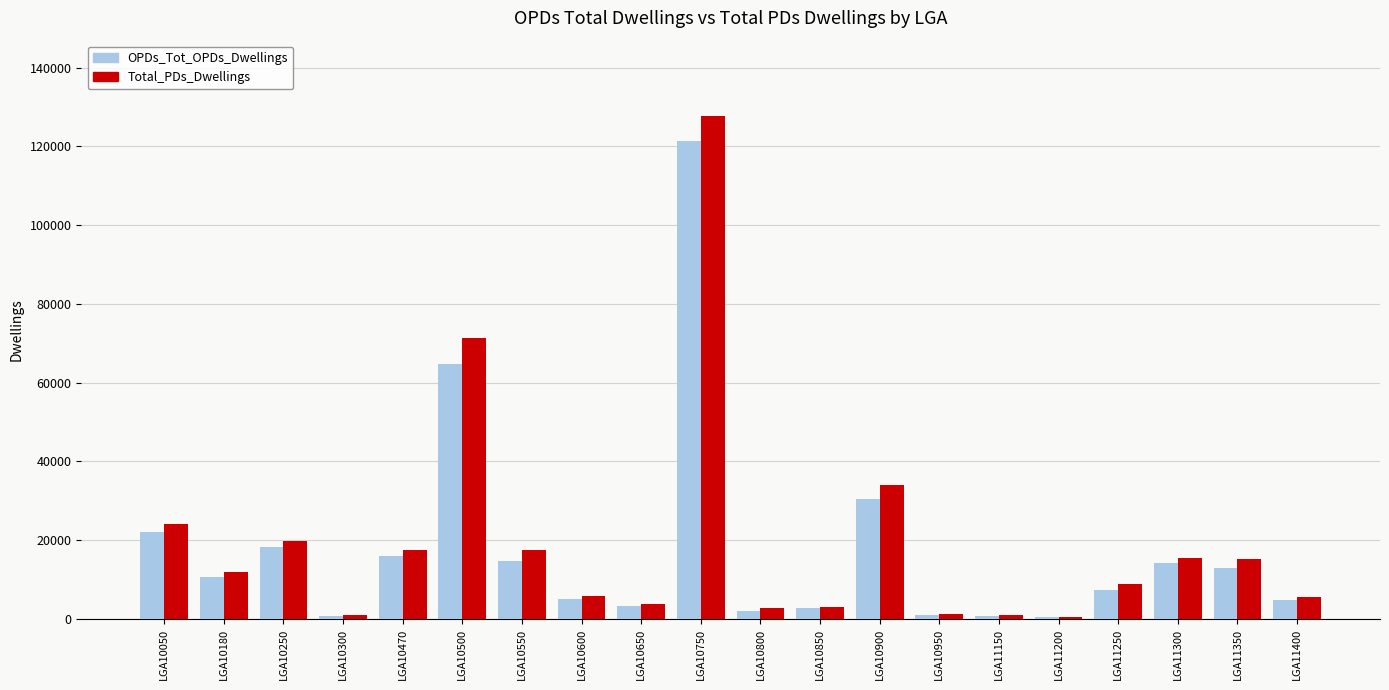

What is the minimum value for OPDs_Tot_OPDs_Dwellings?

473